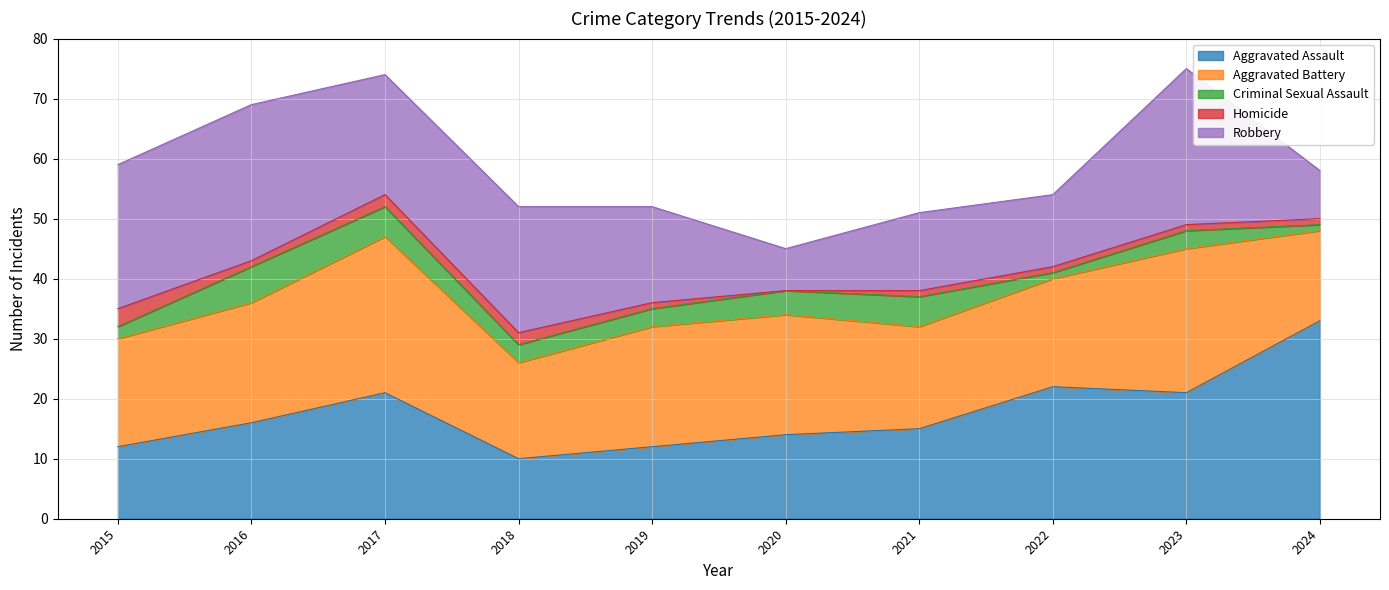

List the series in order of their peak value, highest first.

Aggravated Assault, Aggravated Battery, Robbery, Criminal Sexual Assault, Homicide